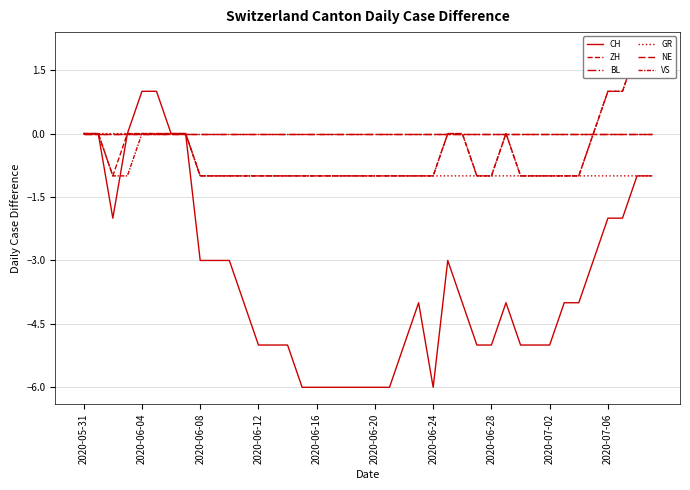

At how many categories does at least one series exceed 0?

6